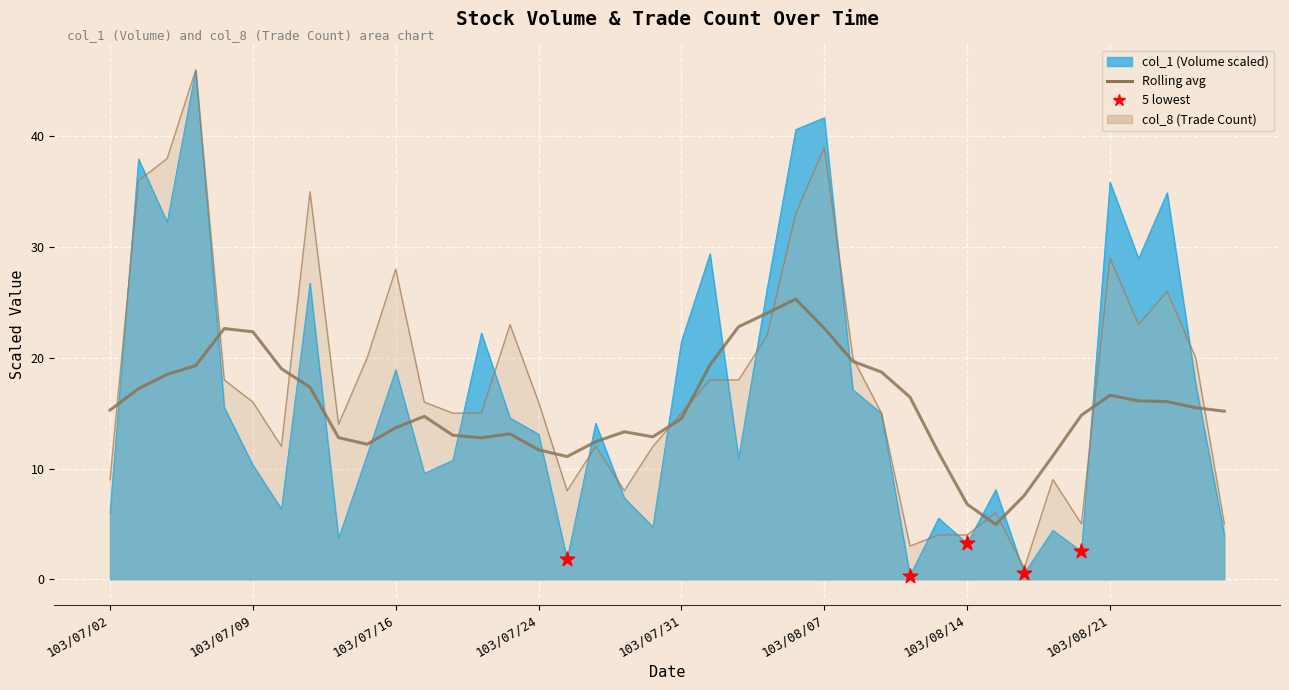

Which series contains the lowest Y value?

col_1